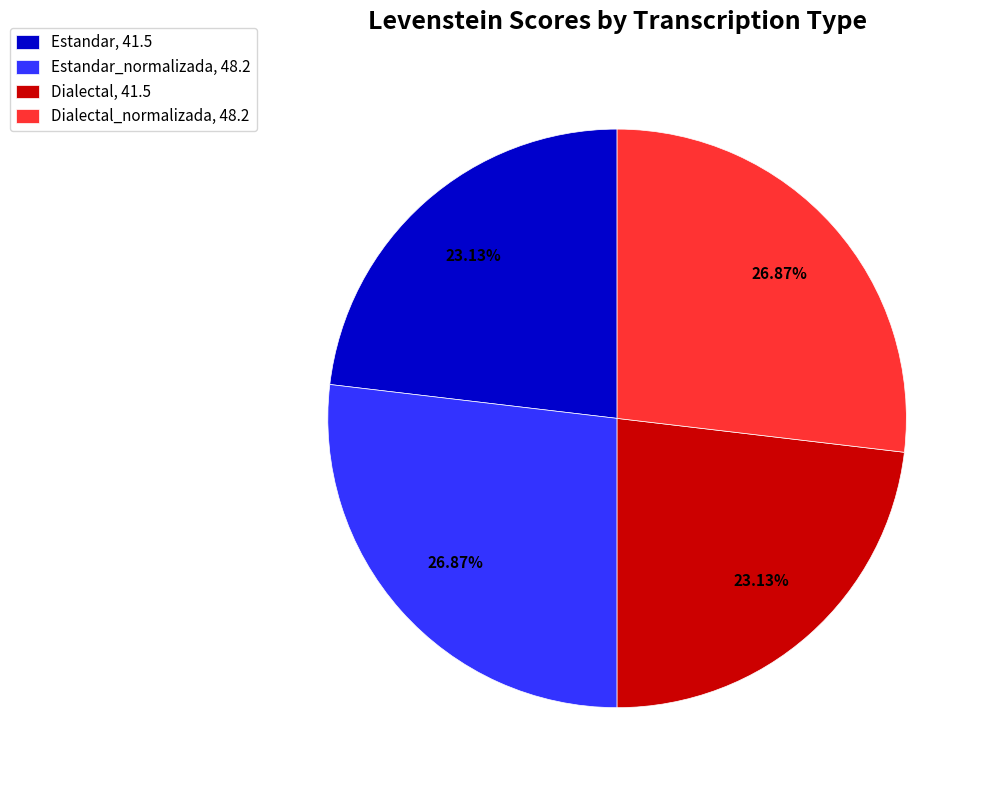

What is the ratio of the value at Estandar, 41.5 to the value at Dialectal_normalizada, 48.2?

0.9